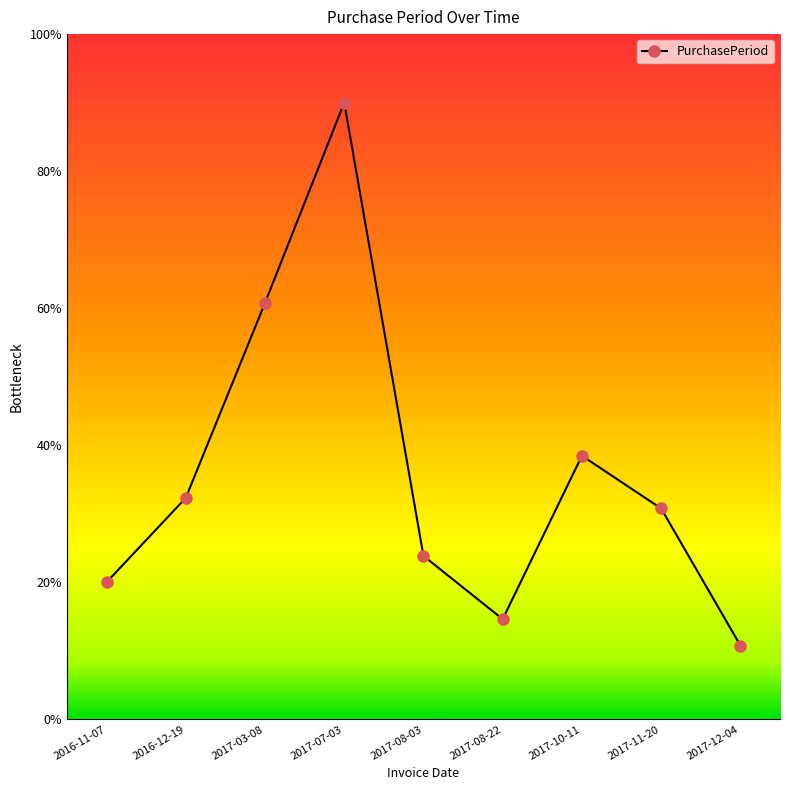

Between 2017-03-08 and 2017-11-20, which is larger?

2017-03-08